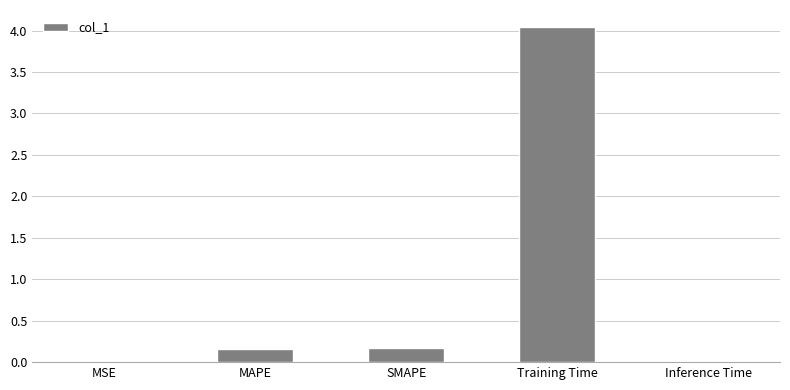

Is it true that the value at MAPE is 0.3?

False